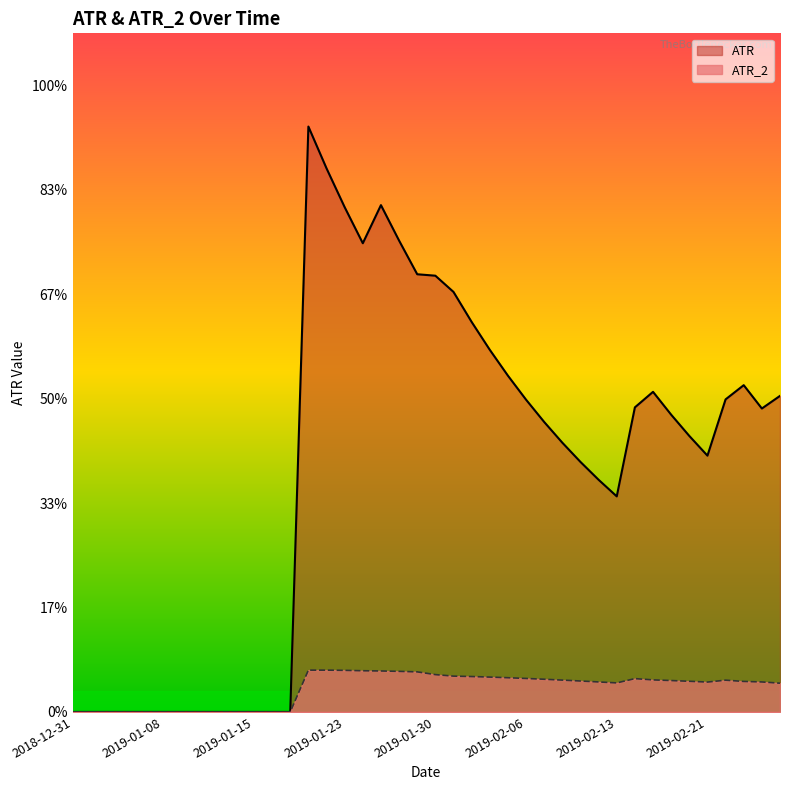

What is the greatest value displayed?

0.6